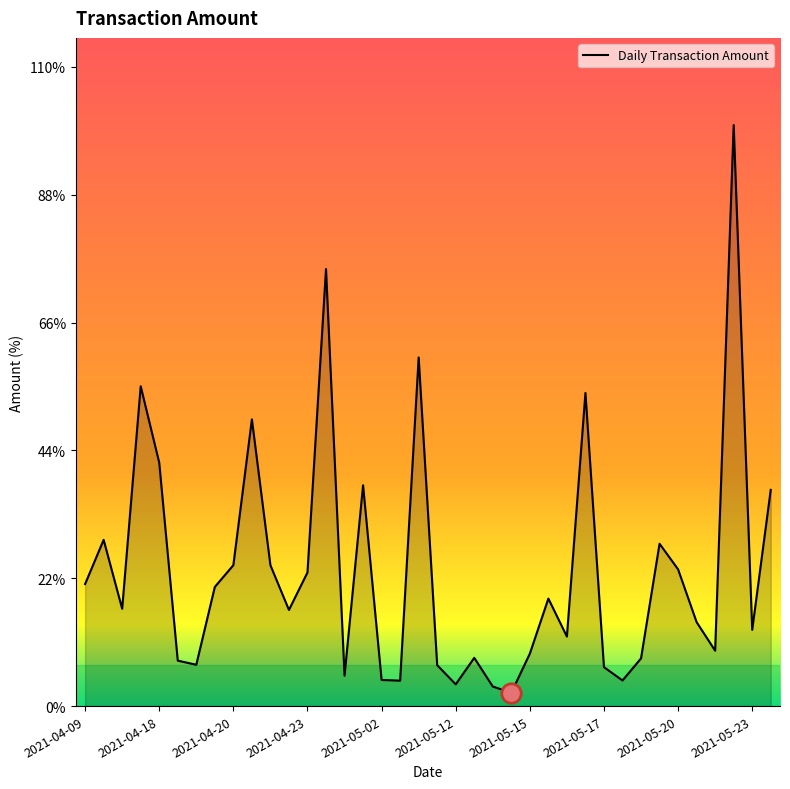

Which category has the lowest value across all series?

23